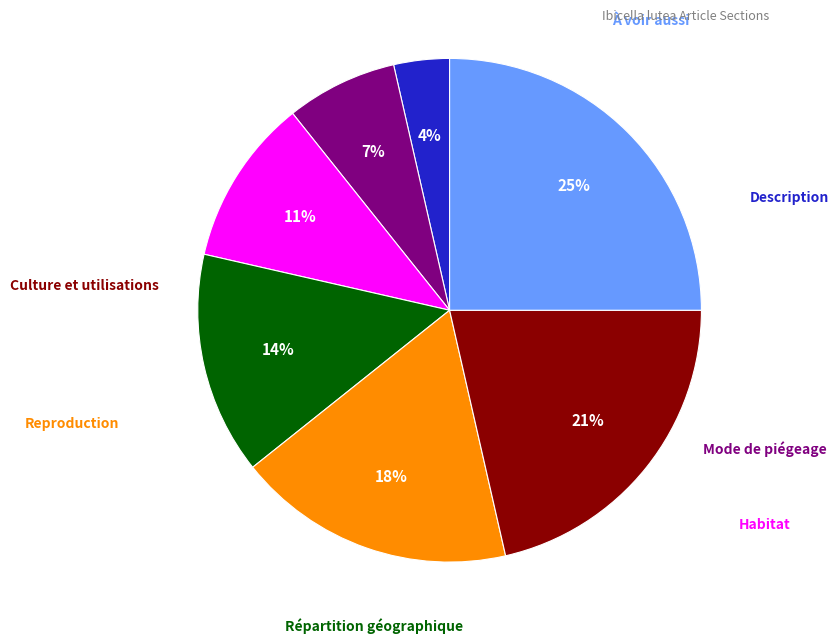

Does any single category account for the majority?

No